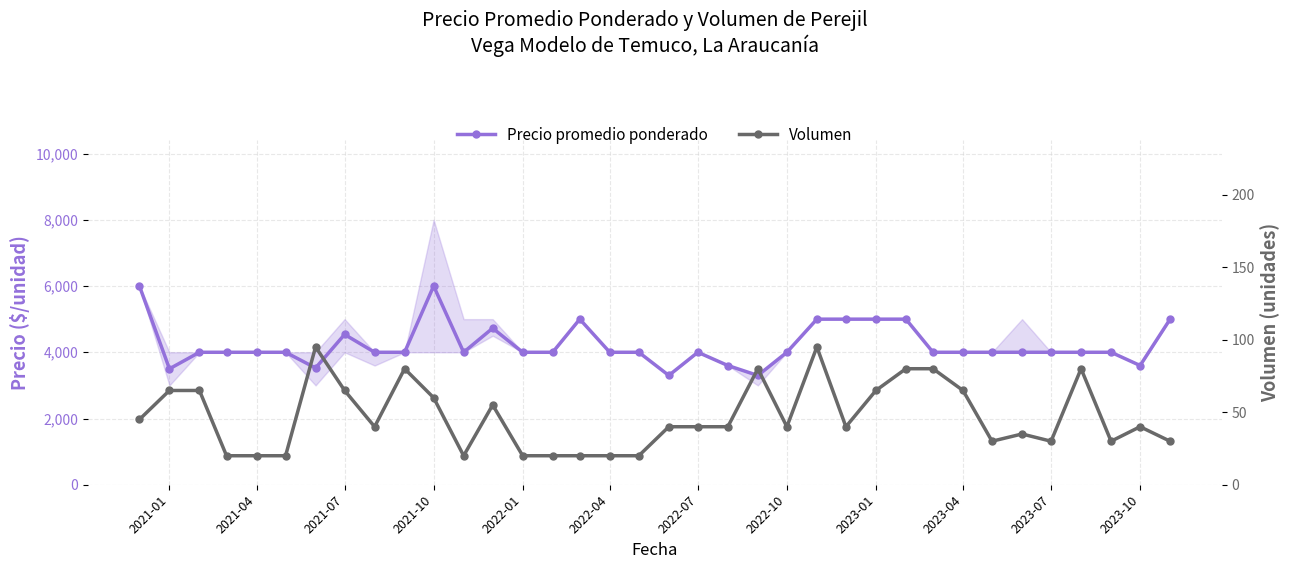

Which series has the largest range (max minus min)?

Precio promedio ponderado